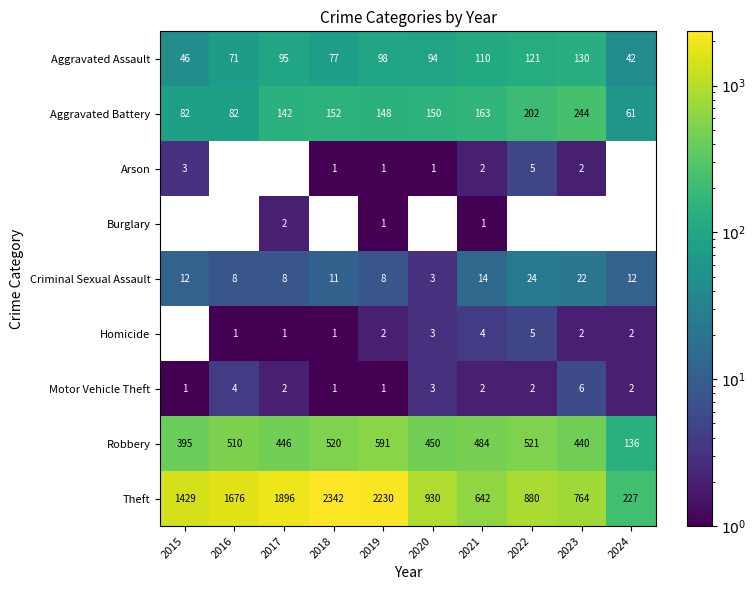

What is the spread (max minus min) of values at 2018?

2341.0